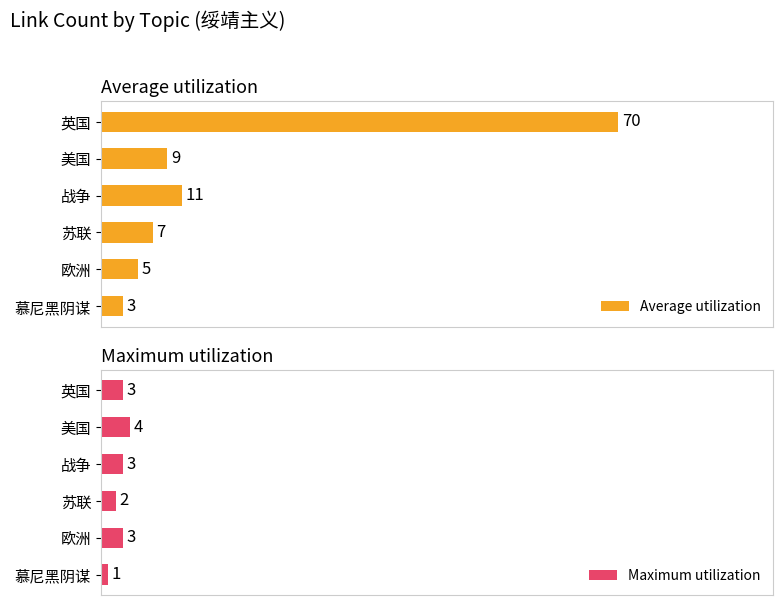

Rank the series by their maximum value, from lowest to highest.

Maximum utilization, Average utilization